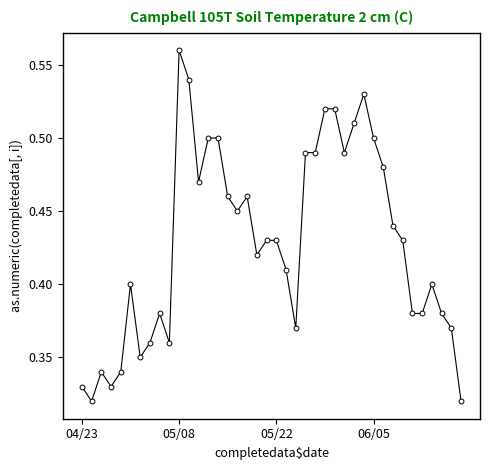

What is the sum of all values?

17.1